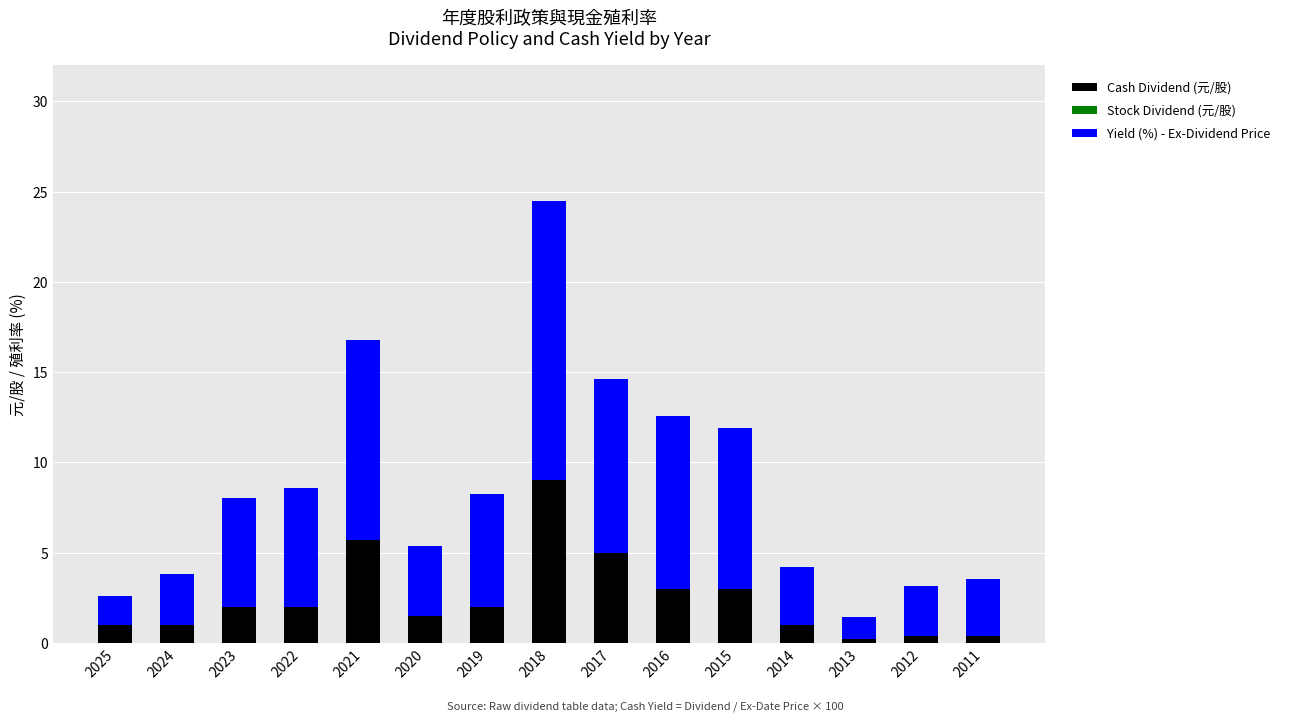

At which category is the sum across all series the highest?

2018